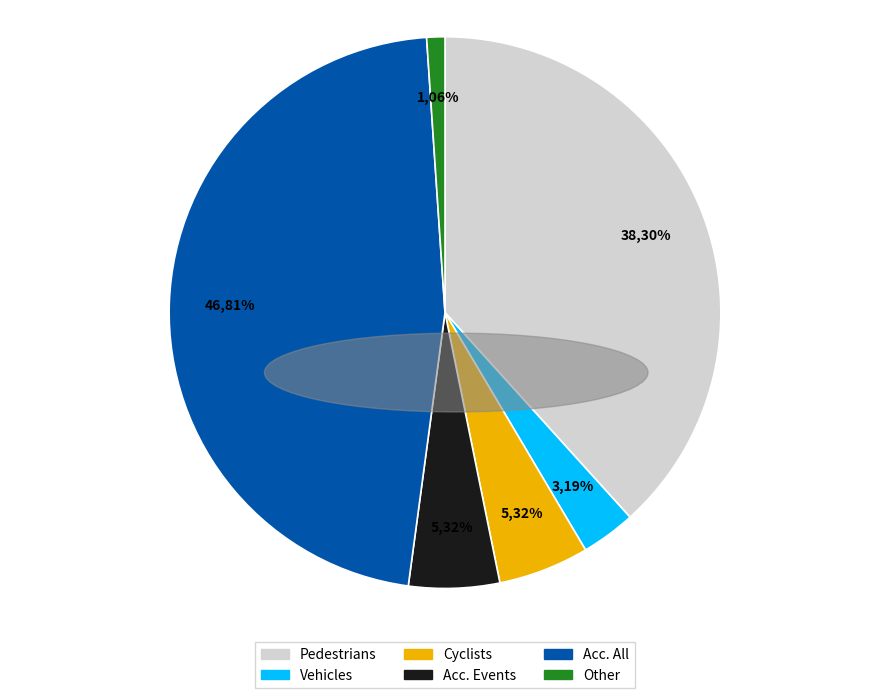

Is Vehicles the majority of the pie?

No